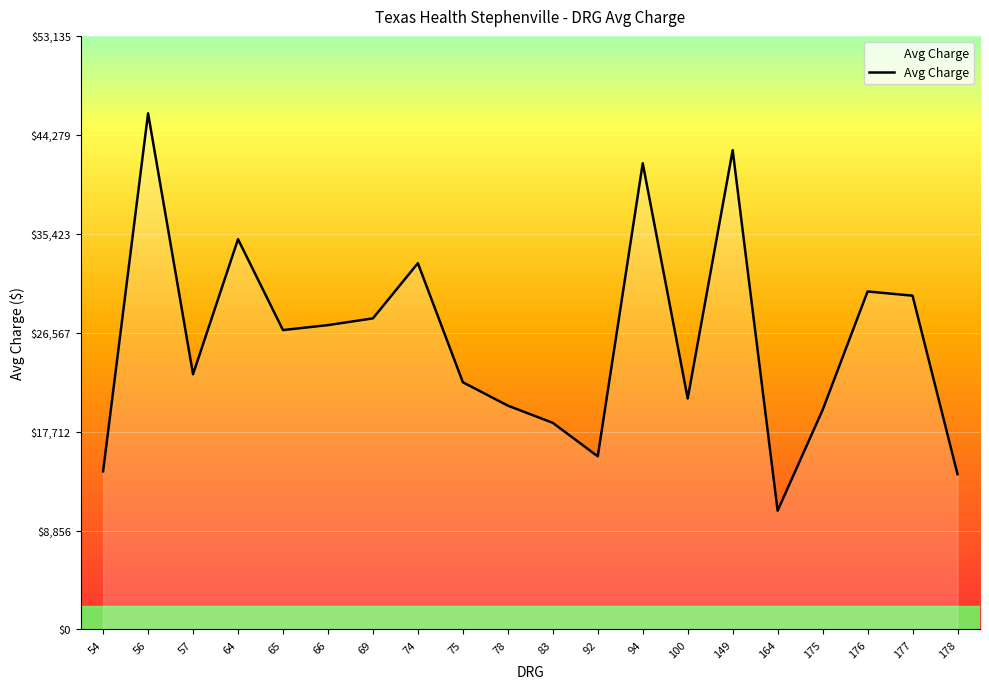

Between 83 and 164, which is larger?

83